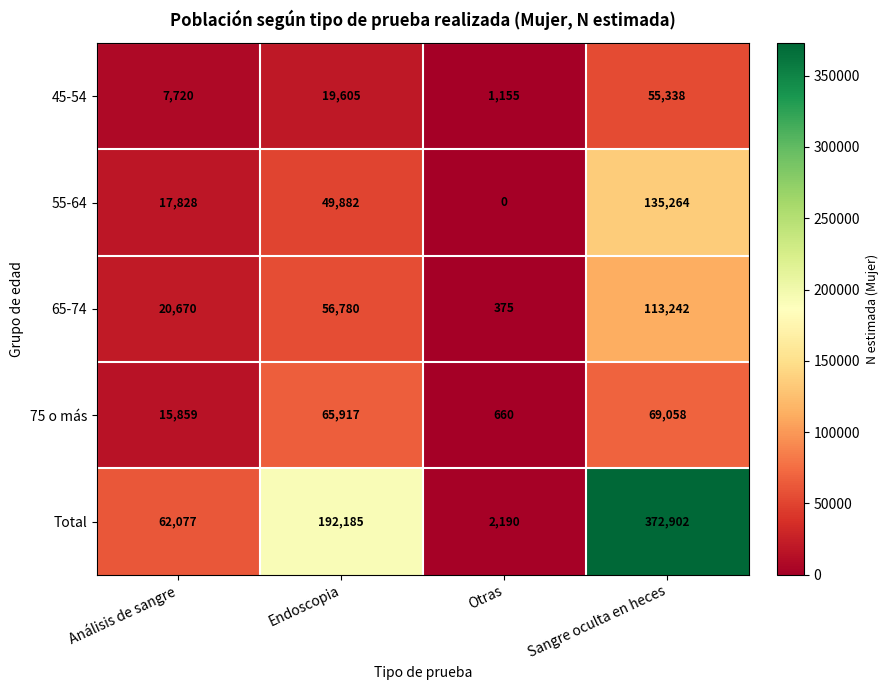

Rank the series by their maximum value, from highest to lowest.

Total, 55-64, 65-74, 75 o más, 45-54